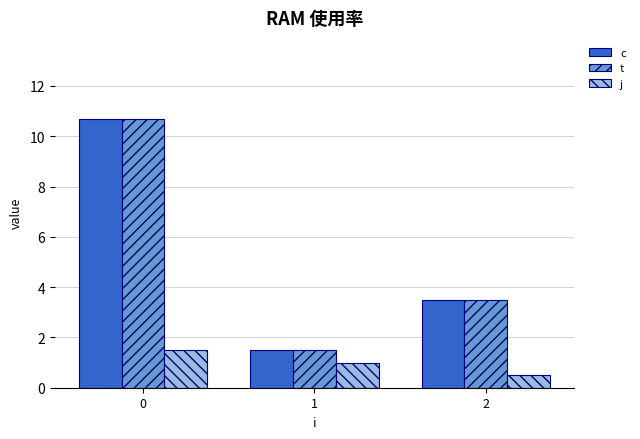

Reading left to right, what are all the values shown in this chart?

c: 10.7	1.5	3.5
t: 10.7	1.5	3.5
j: 1.5	1.0	0.5